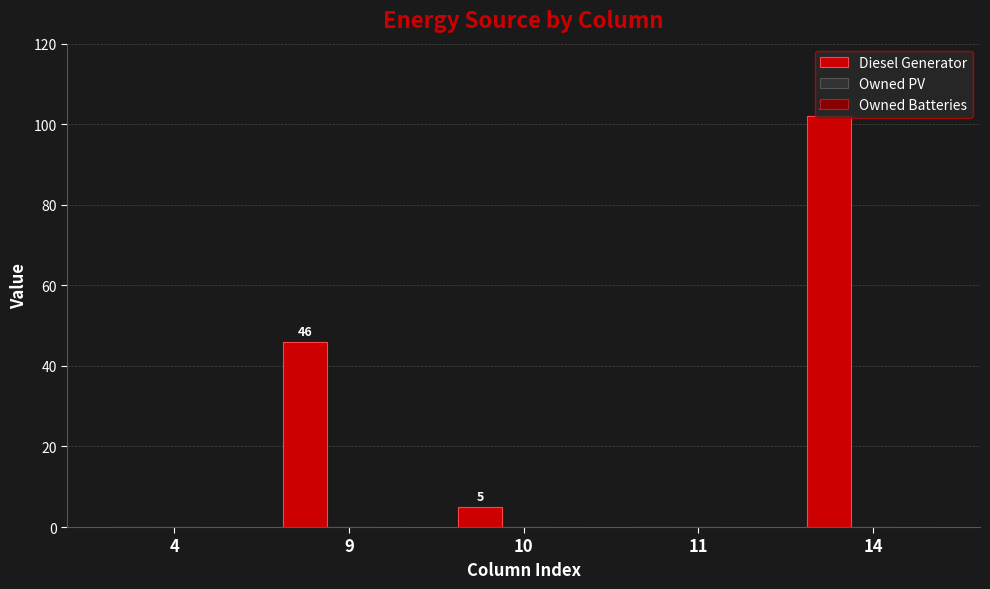

What is the change in value from 9 to 10?

-41